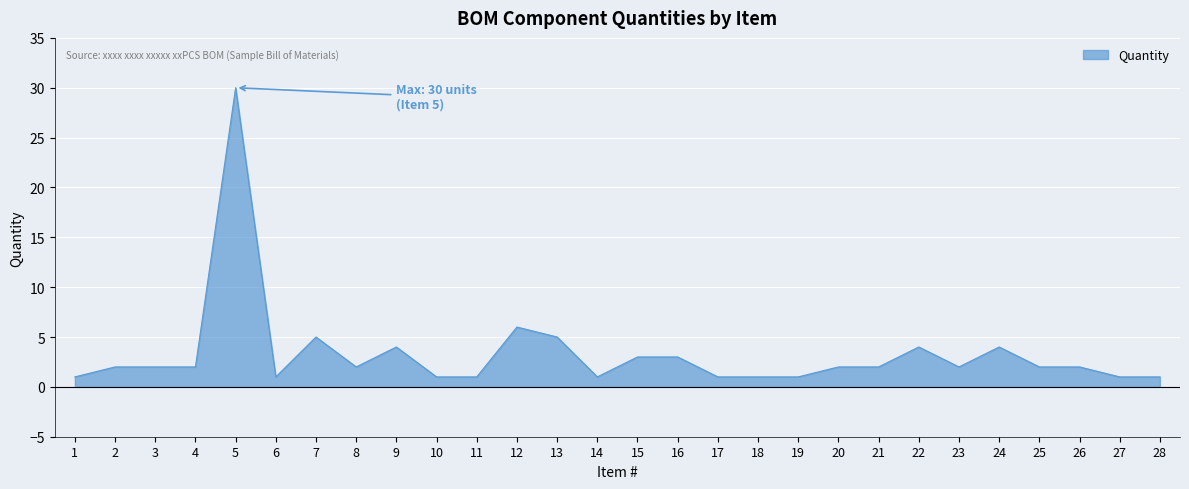

What is the difference between the values at 7 and 8?

3